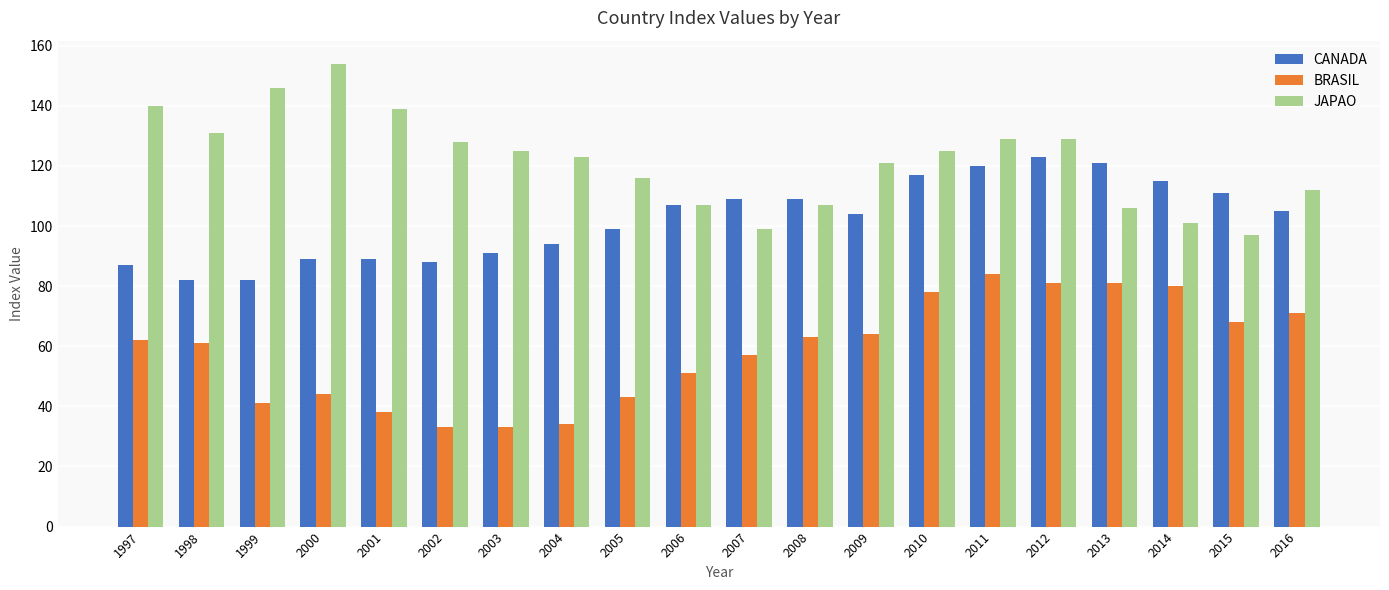

Which series changed the most between 2007 and 2013?

BRASIL